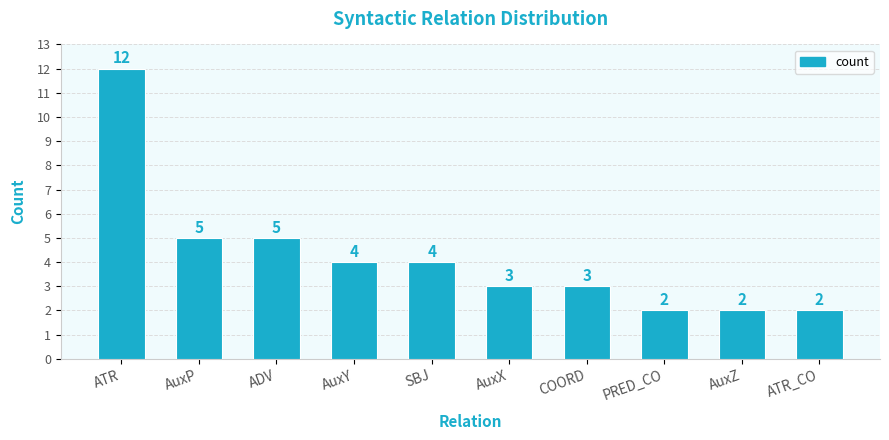

What is the label of the 4th bar from the left?

AuxY